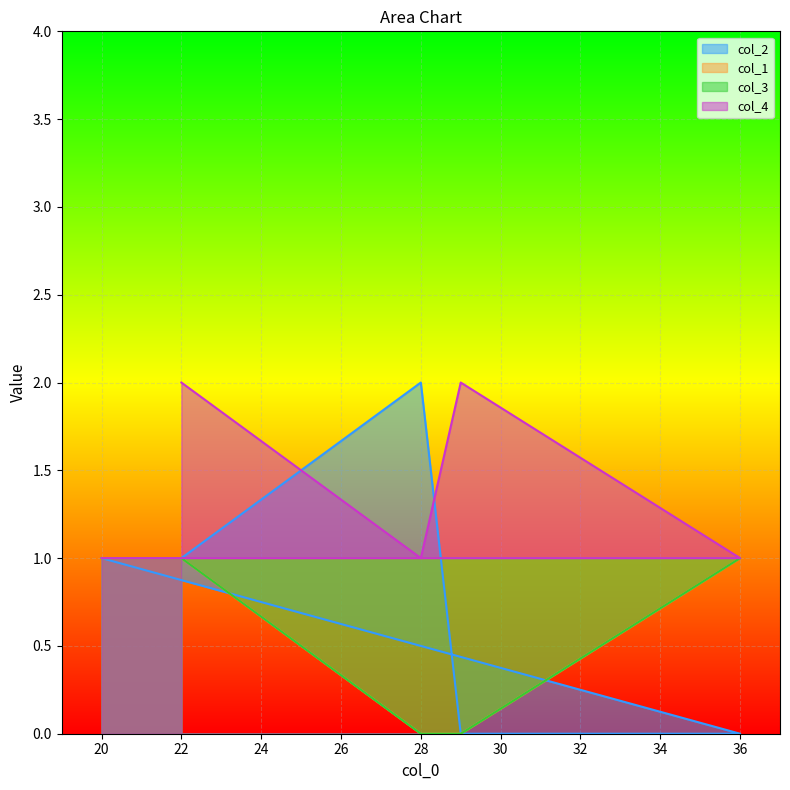

True or false: col_2 and col_3 cross at least once.

False